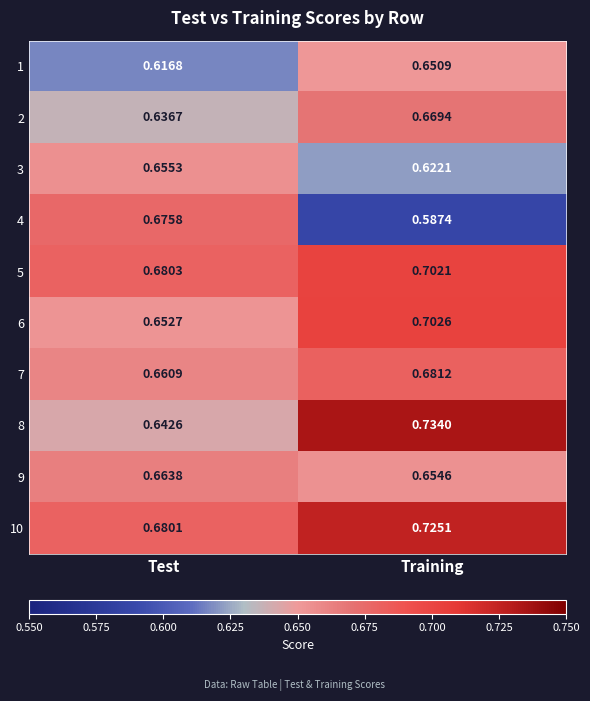

At which label does 5 reach its peak?

Training